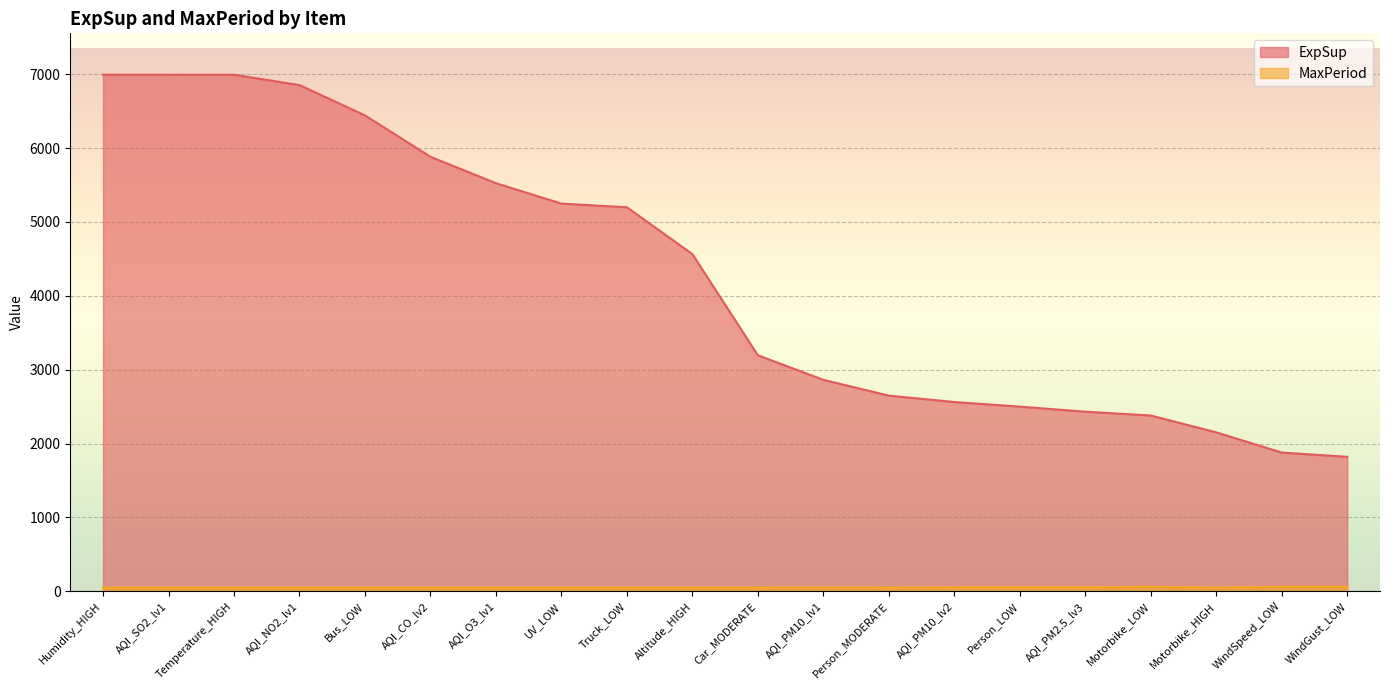

Reading left to right, what are all the values shown in this chart?

ExpSup: 6992.9	6992.0	6991.7	6851.7	6441.8	5881.2	5524.0	5248.0	5198.3	4563.8	3194.9	2862.6	2648.8	2562.5	2499.7	2431.8	2379.6	2151.9	1878.5	1820.7
MaxPeriod: 49.0	49.0	49.0	49.0	49.0	49.0	49.0	49.0	49.0	49.0	49.0	52.0	49.0	54.0	55.0	54.0	63.0	49.0	63.0	63.0